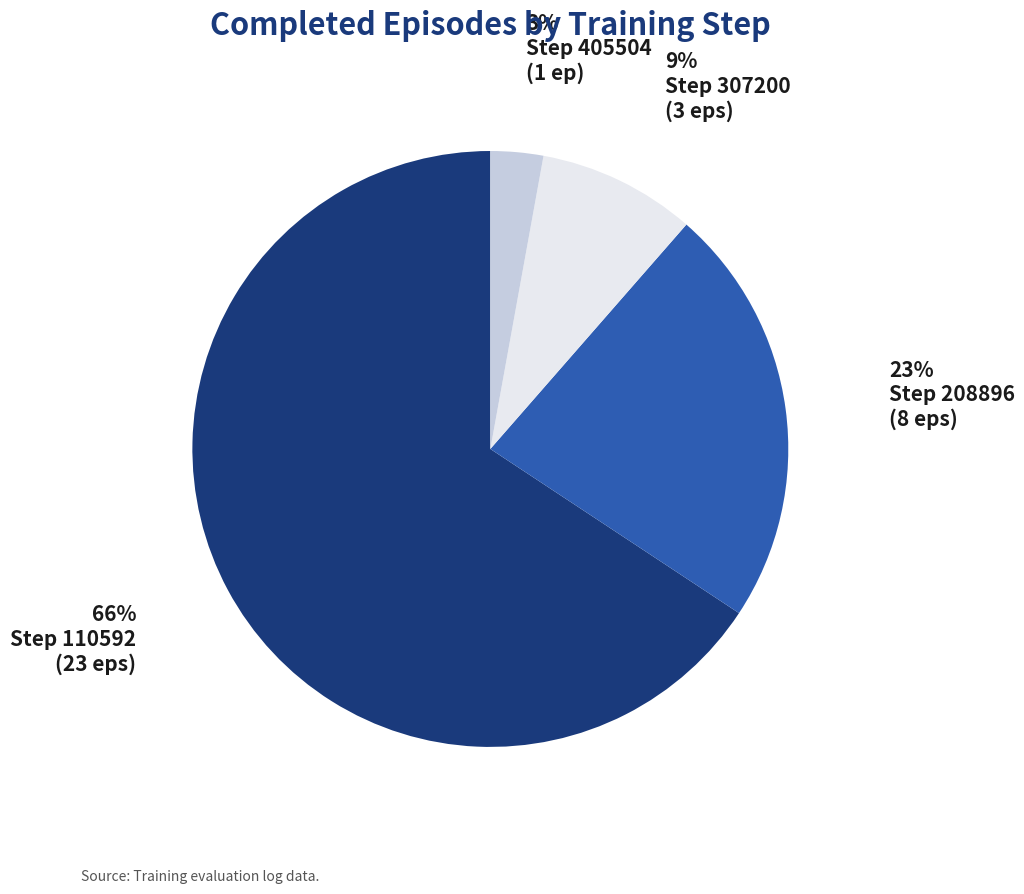

To the nearest percent, what is the average slice percentage?

25%